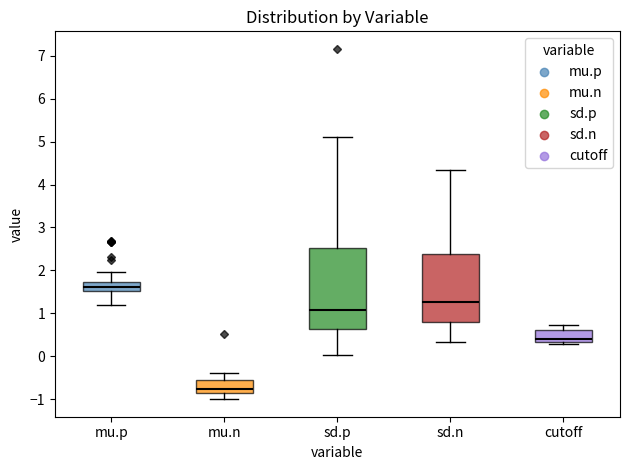

Reading left to right, read every box against the y-axis: the position of its median line, the range the box covers, and the ends of its whiskers. The values are not printed on the chart, so give them approximately, as read against the axis.

mu.p: median 1.6, box 1.5 to 1.7, whiskers 1.2 to 2.0
mu.n: median -0.8, box -0.9 to -0.5, whiskers -1.0 to -0.4
sd.p: median 1.1, box 0.6 to 2.5, whiskers 0.0 to 5.1
sd.n: median 1.3, box 0.8 to 2.4, whiskers 0.3 to 4.3
cutoff: median 0.4, box 0.3 to 0.6, whiskers 0.3 (just below the box's lower edge) to 0.7